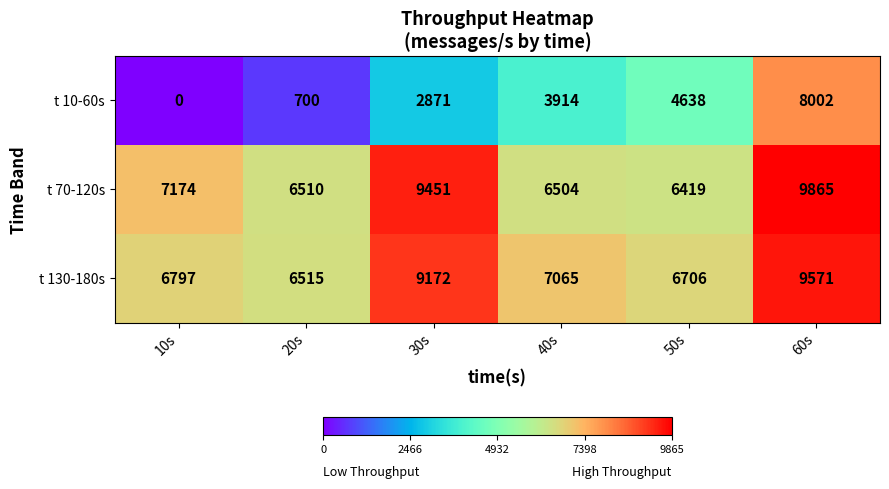

At how many categories does at least one series exceed 9832?

1